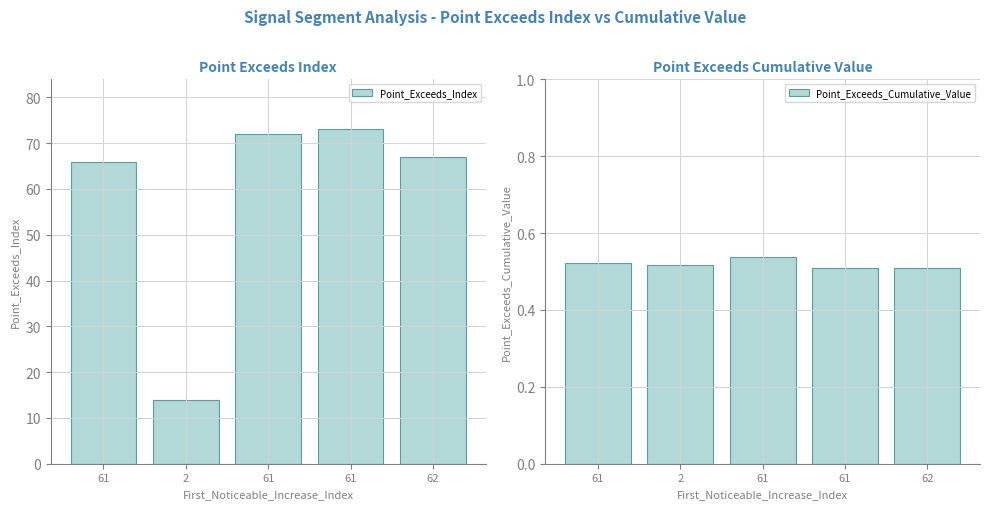

What is the value of the Point_Exceeds_Index bar at the 5th from the left?

67.0